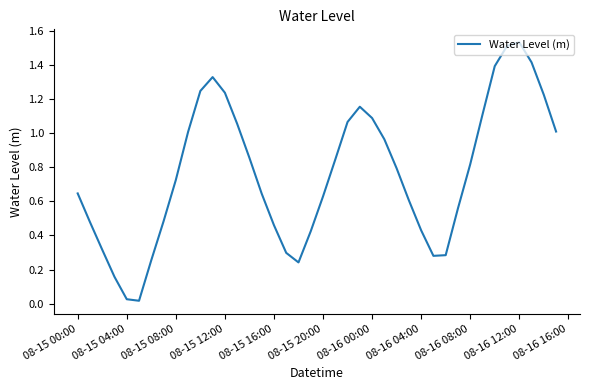

Is it true that the value at 08-15 16:00 is 0.2?

False